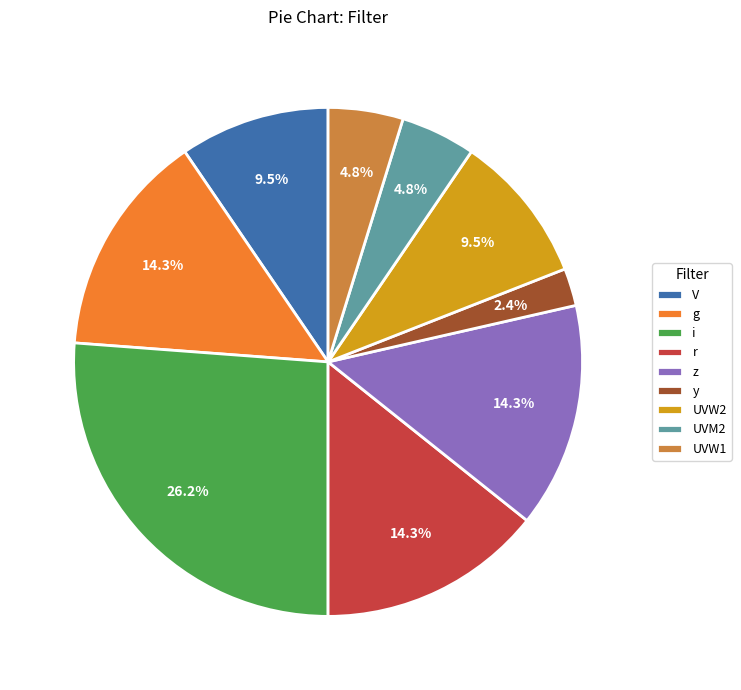

Which category has the smallest portion of the pie?

y